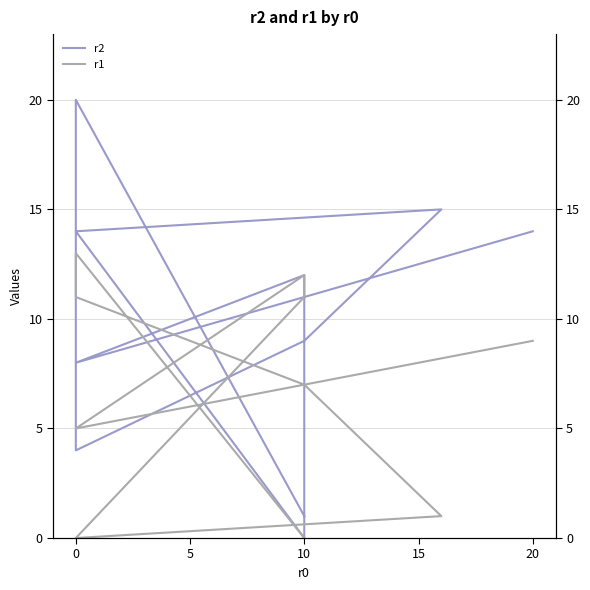

What is the spread (max minus min) of values at 0?

3